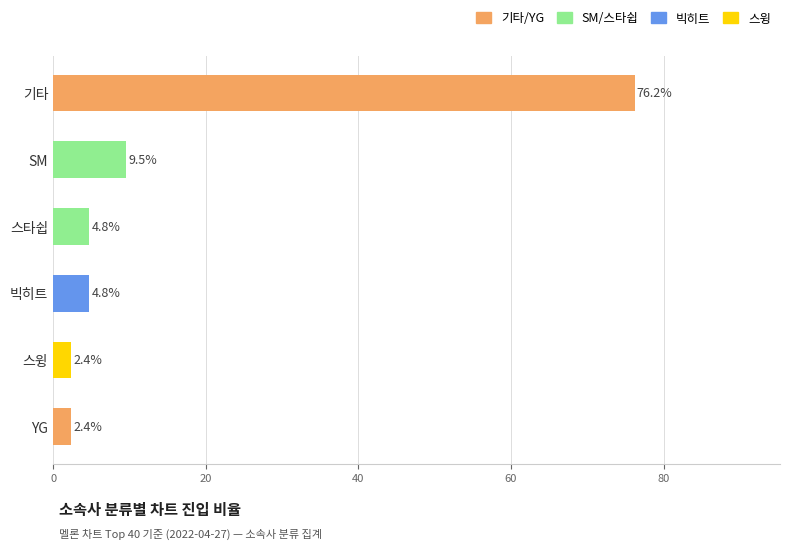

Count the number of data series in this chart.

1